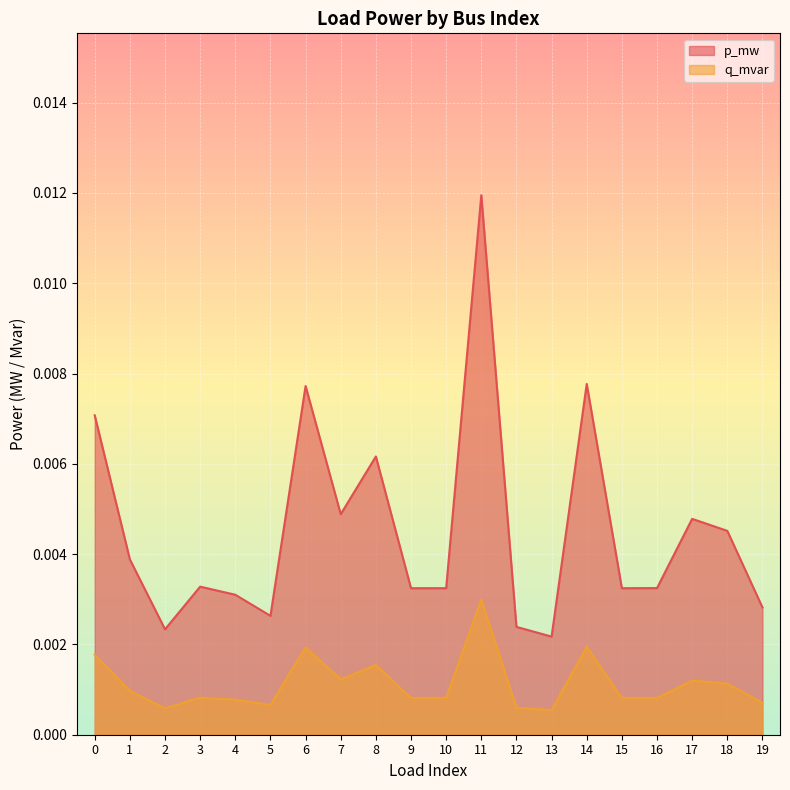

At which category is the sum across all series the highest?

11